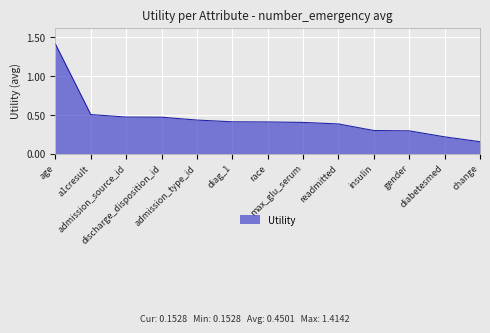

What is the greatest value displayed?

1.4